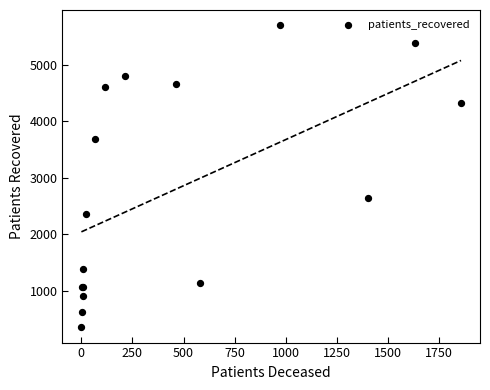

What Y value in the scatter plot is closest to 3027?

2651